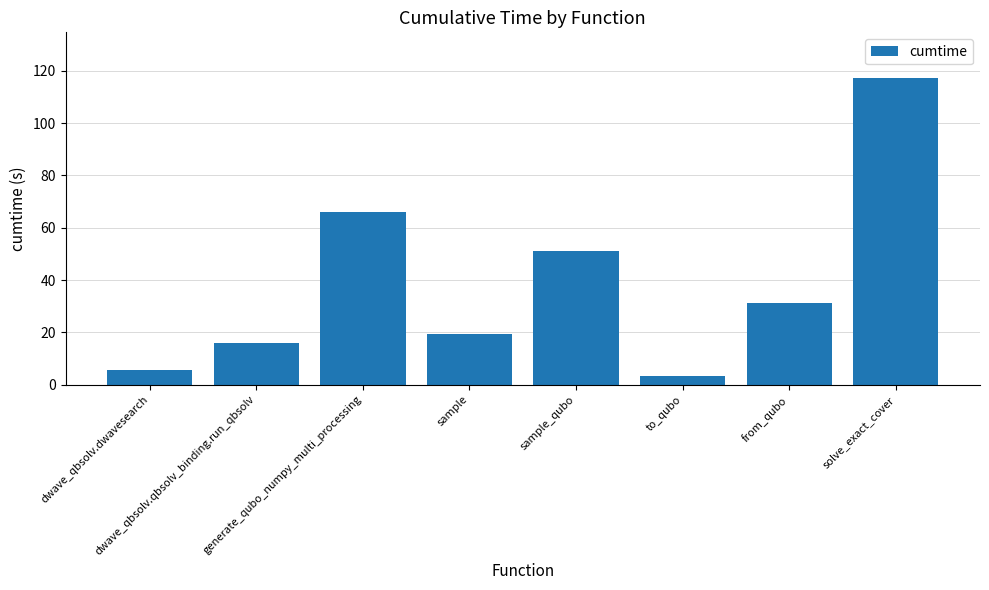

At which label is the value closest to 60?

generate_qubo_numpy_multi_processing